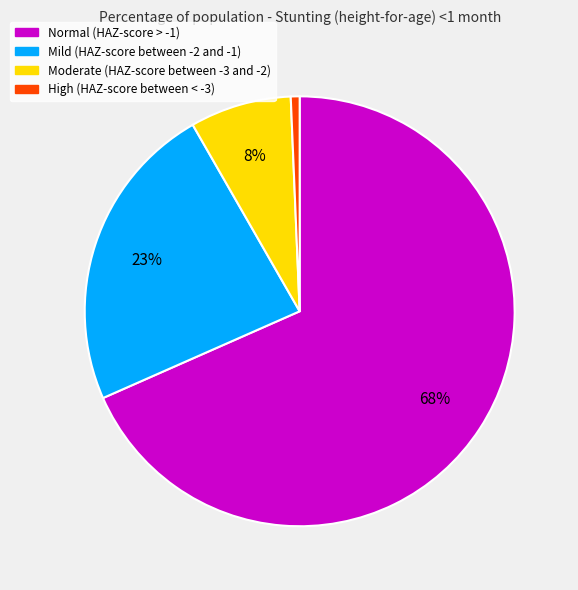

Which category has the smallest portion of the pie?

High (HAZ-score between < -3)